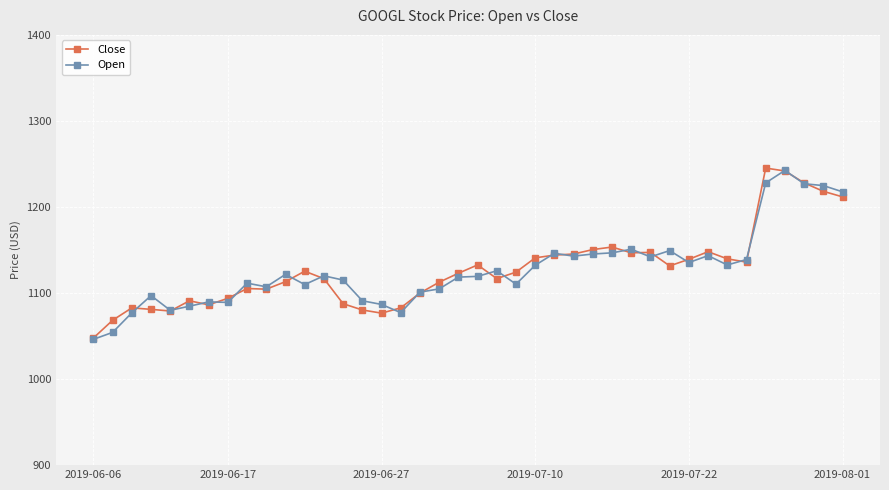

True or false: Open has more than 2 interior local peaks.

True